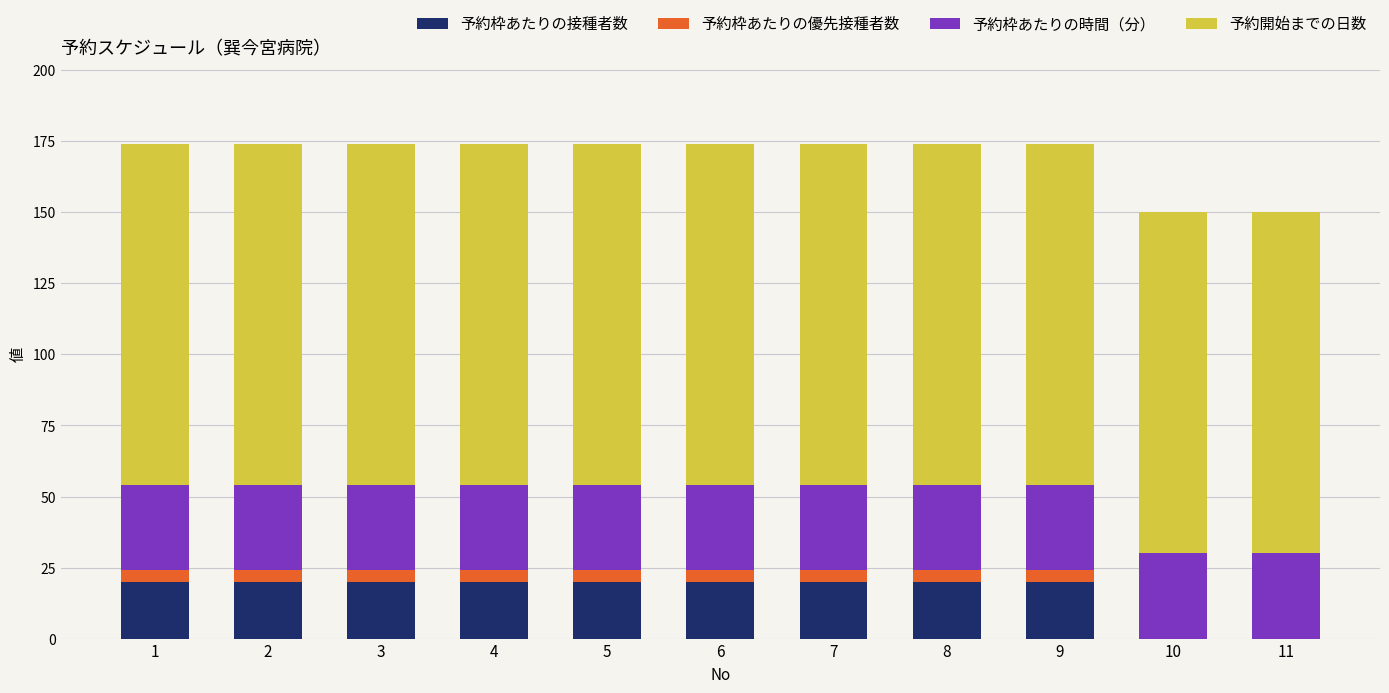

What is the sum of all 予約枠あたりの接種者数 values?

180